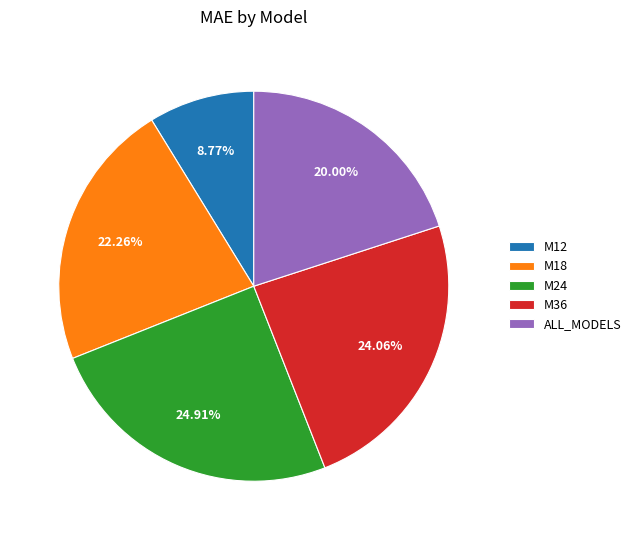

Which slice is the smallest?

M12